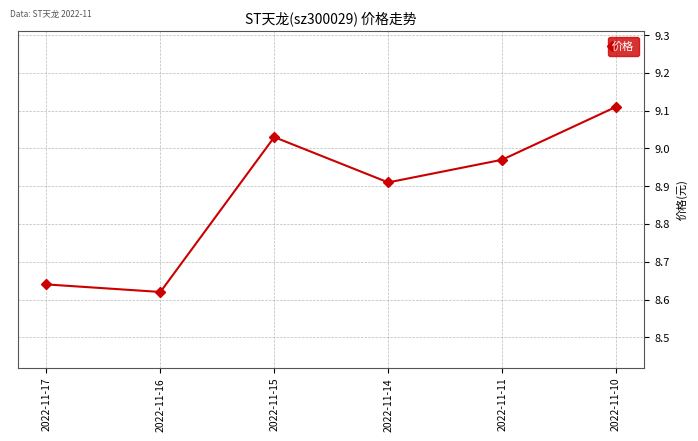

How many points are lower than both their immediate neighbors (excluding endpoints)?

2